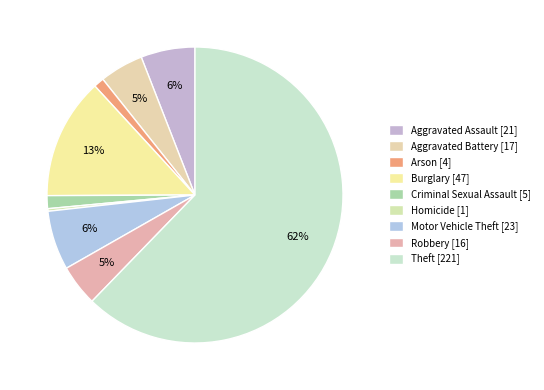

Count the number of slices in the pie.

9